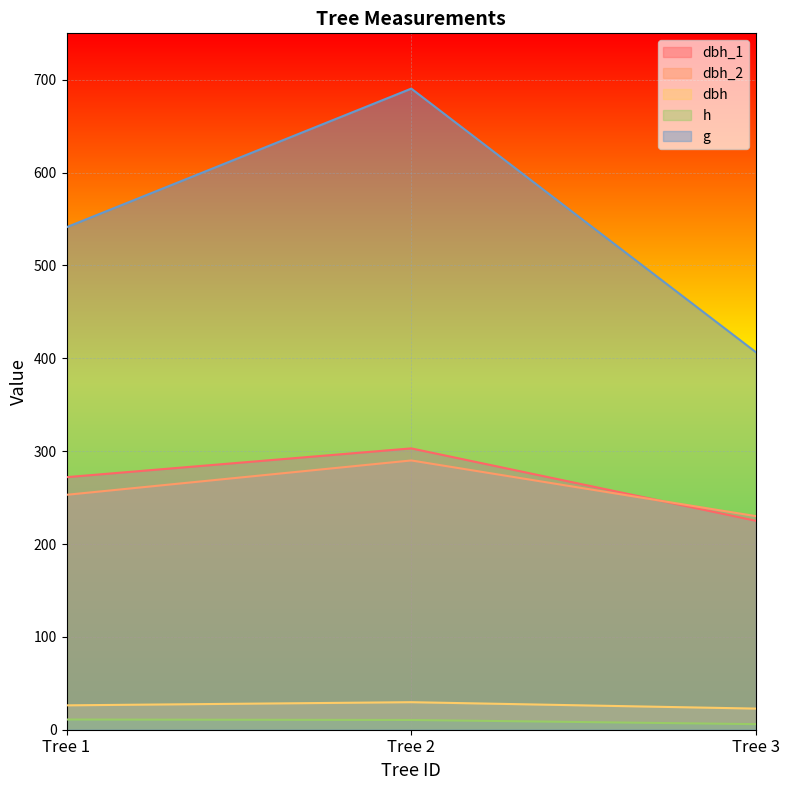

At which label is g closest to 548?

Tree 1